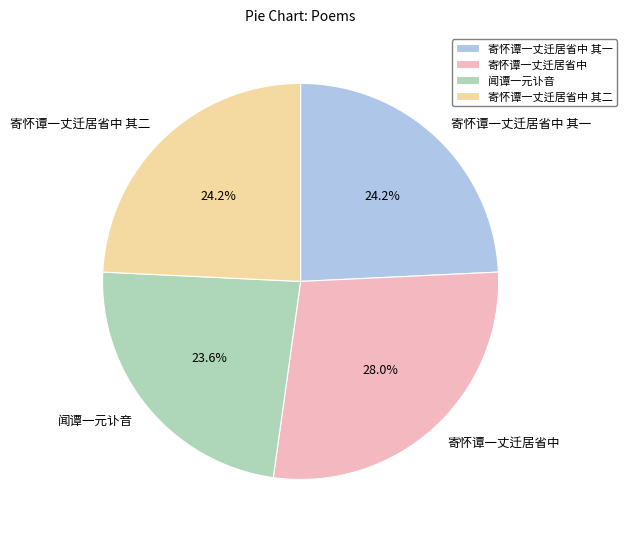

Does 寄怀谭一丈迁居省中 其一 account for over 50% of the chart?

No